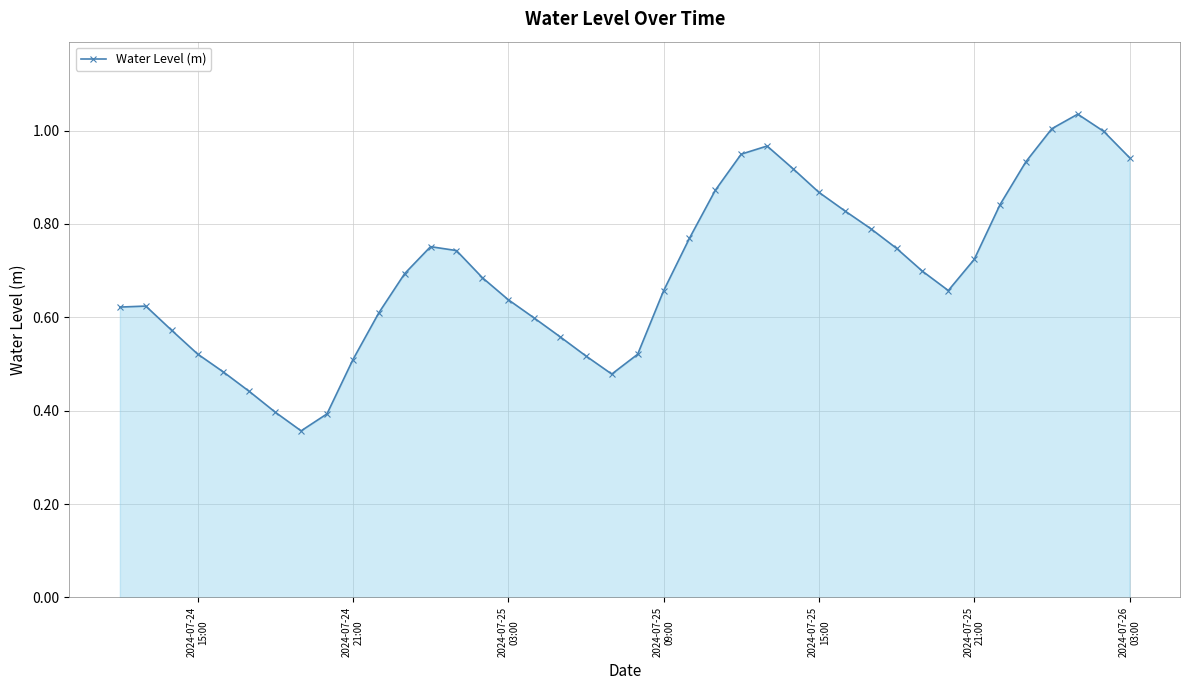

True or false: the data has more than 1 interior local peaks.

True